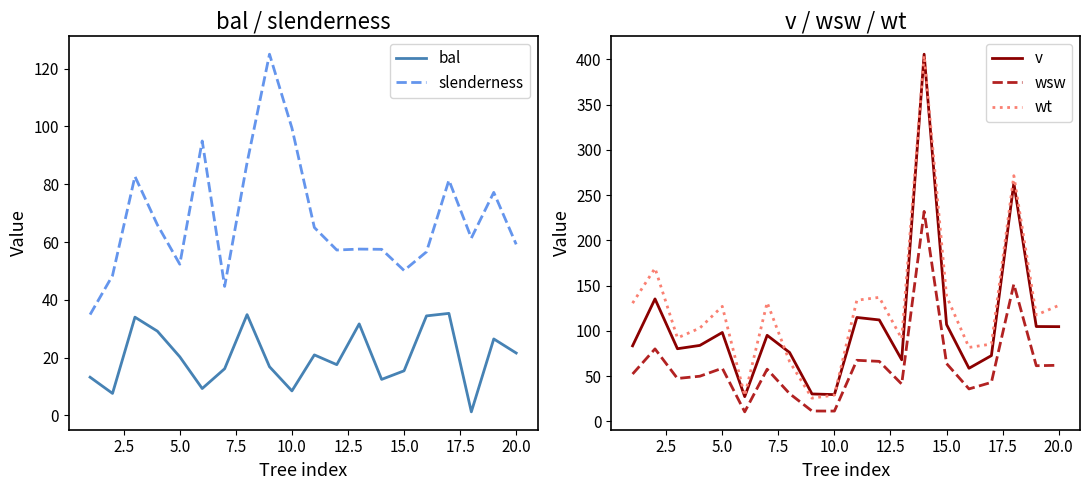

What is the difference between the maximum and minimum values in the slenderness series?

90.1